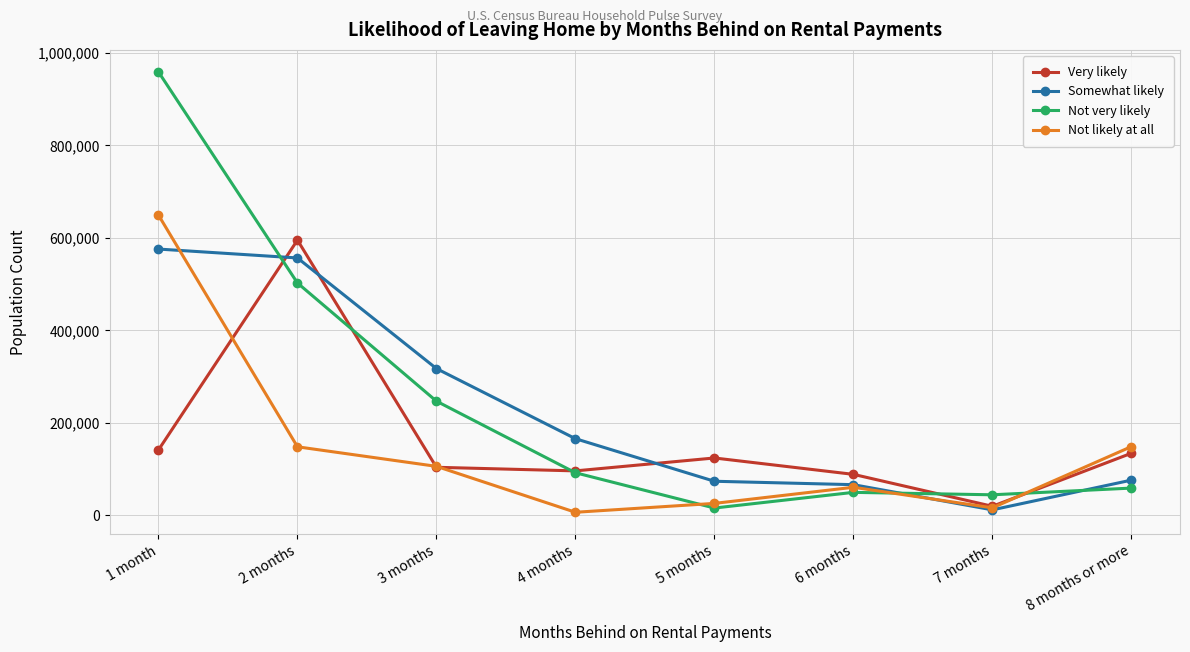

Is the value of Not likely at all at 5 months greater than the value of Not very likely at 7 months?

No